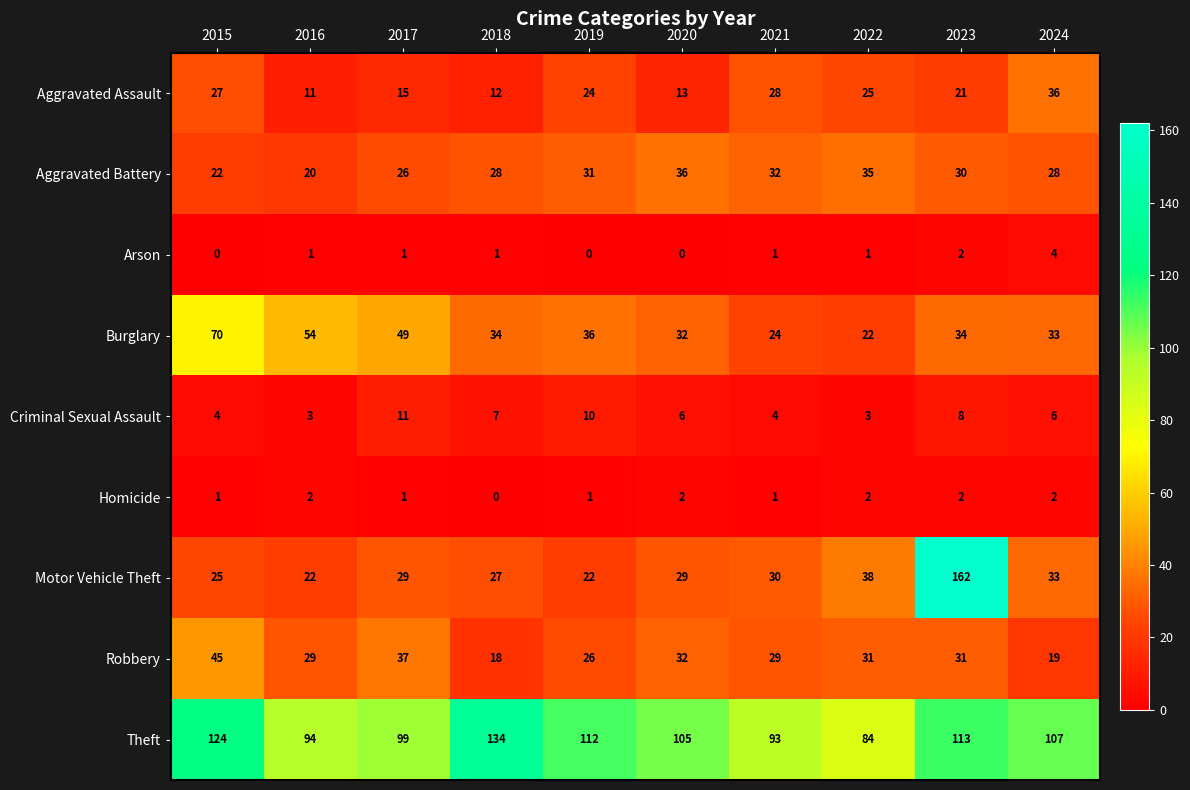

The value of Burglary at 2022 is 22. True or false?

True